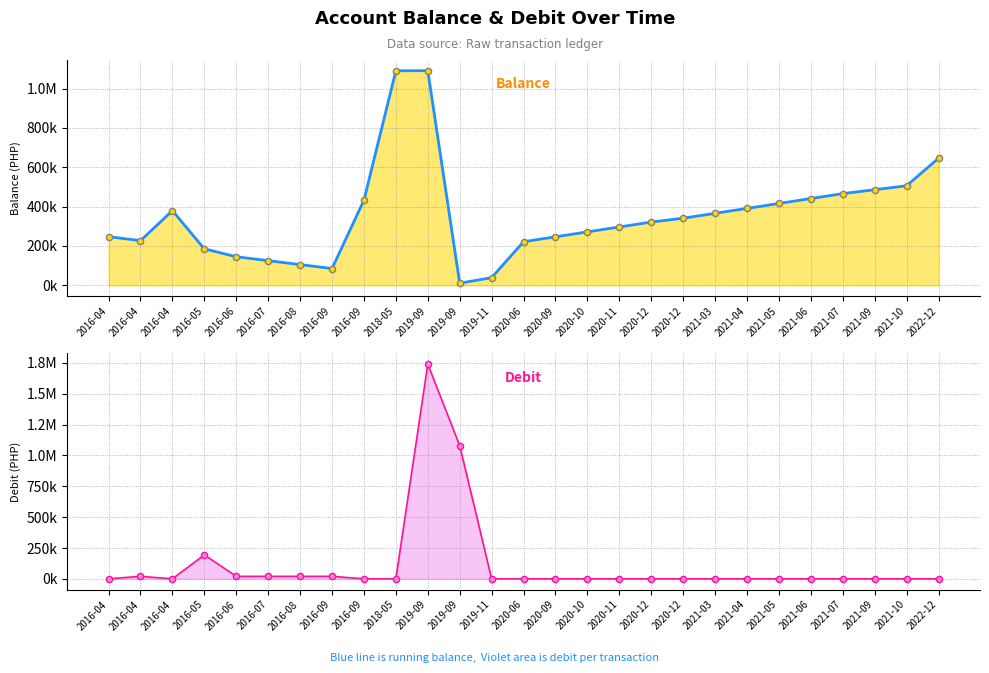

Is the value of Balance (line) at 2021-10 greater than the value of Debit (line) at 2016-09?

Yes